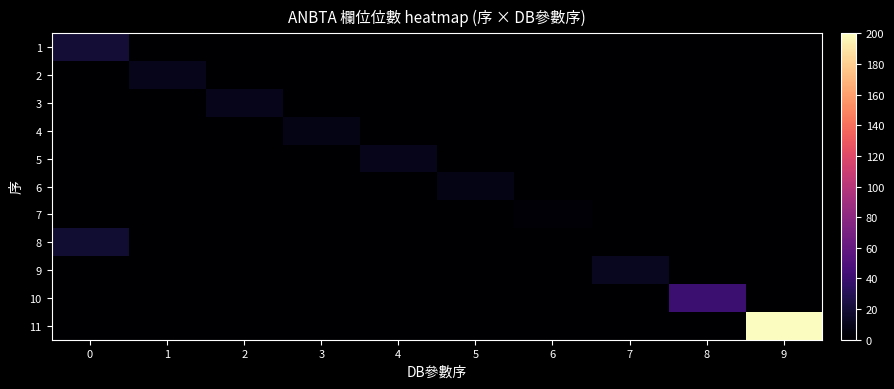

Between 0 and 9, which series saw the biggest shift?

11